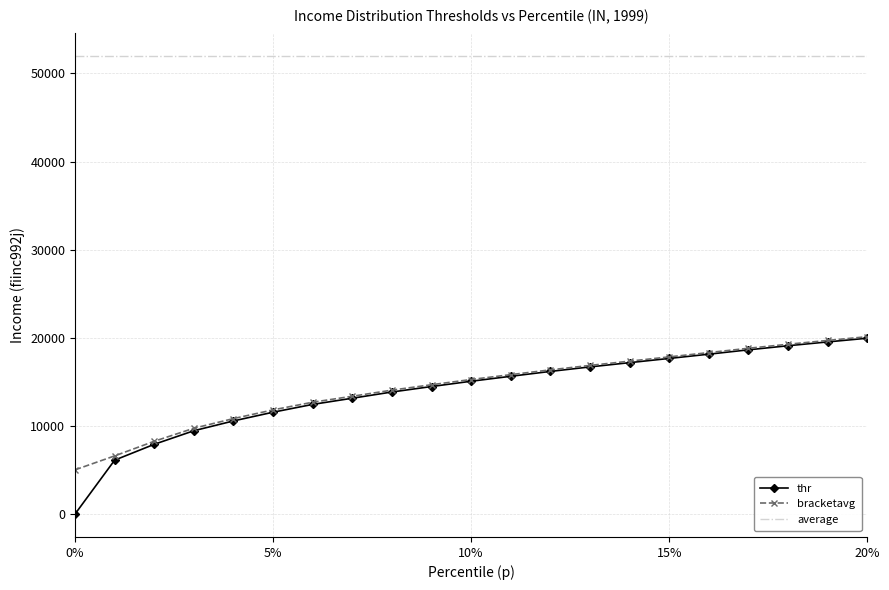

Does the chart have visible grid lines?

Yes